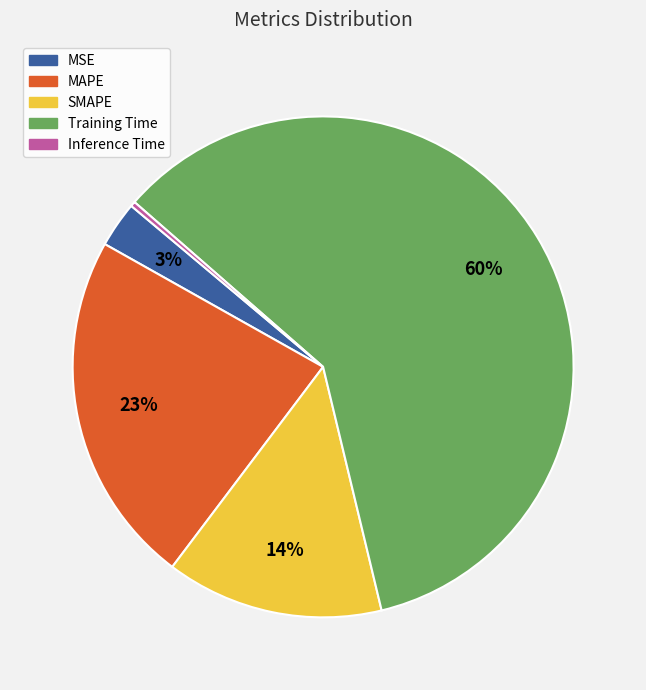

How many slices are in this pie chart?

5